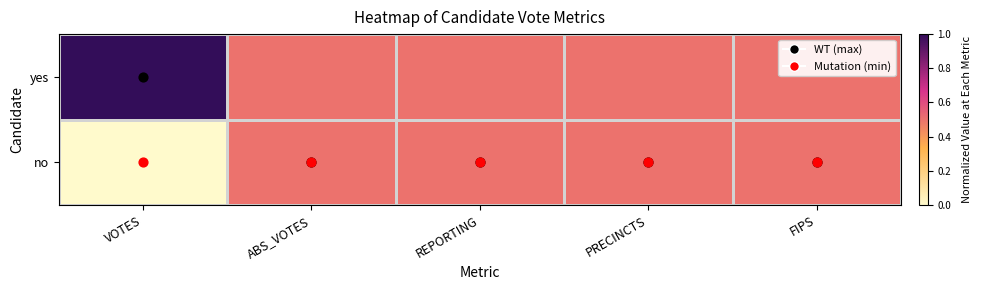

At REPORTING, list the series in order from largest to smallest.

no, yes